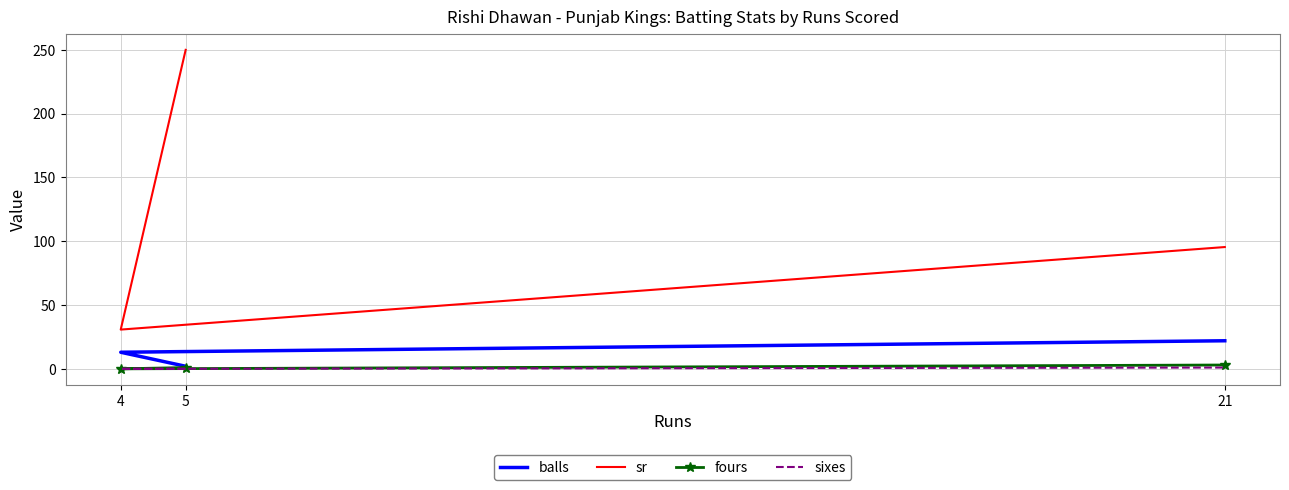

How many categories are shown in the chart?

3